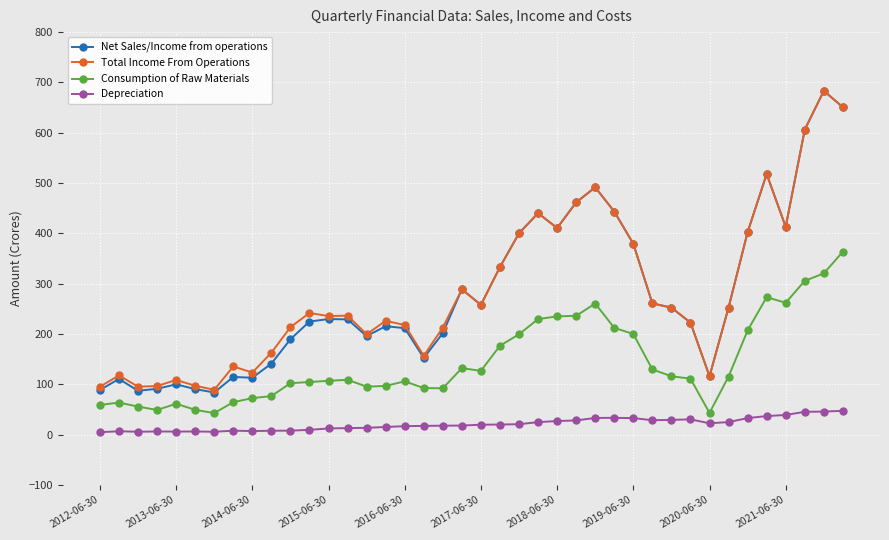

What is the maximum value shown in the chart?

683.2